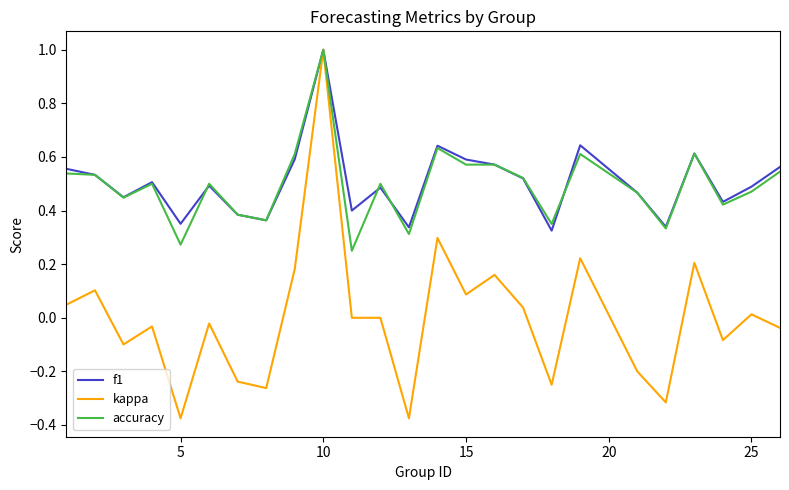

Which series has the largest range (max minus min)?

kappa